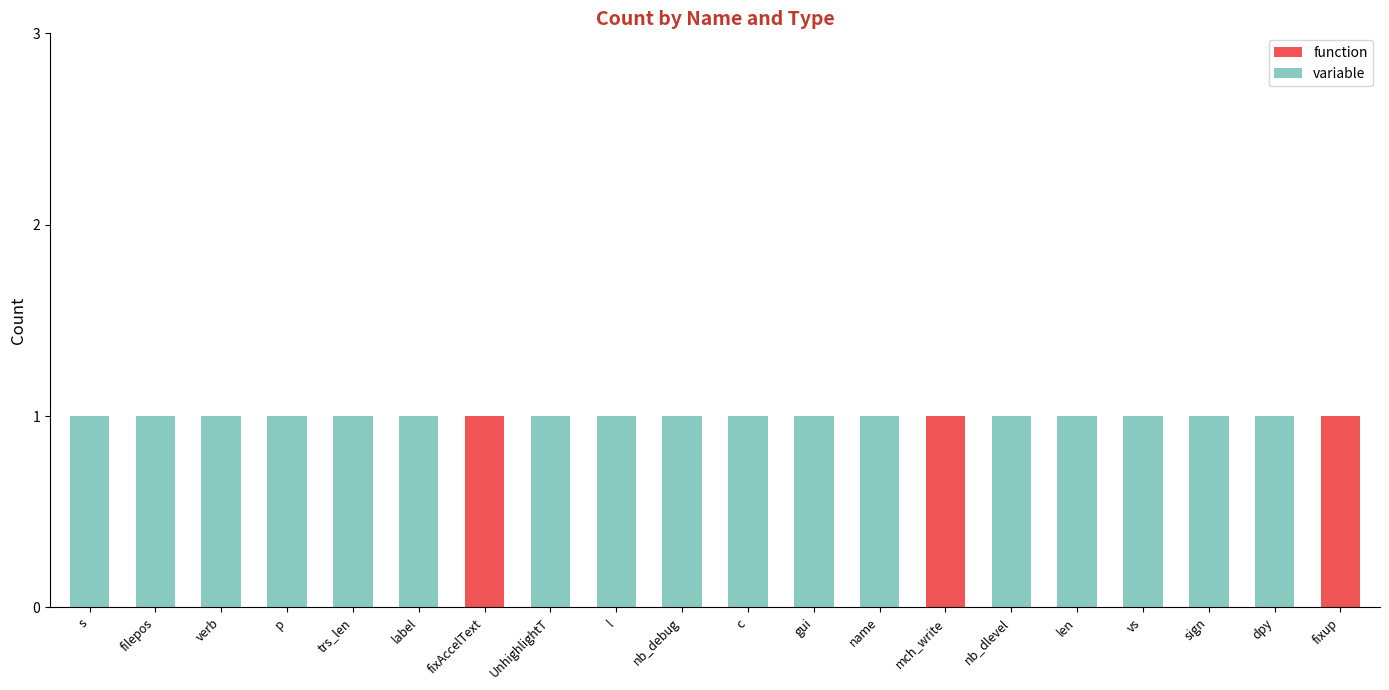

The value of function at mch_write is 1. True or false?

True